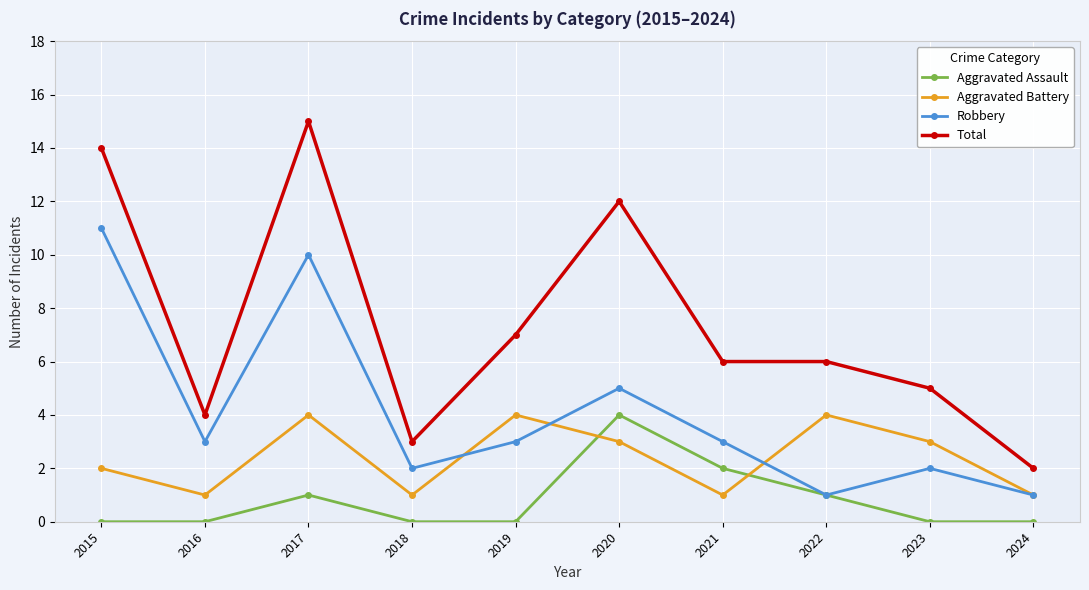

Does the chart have visible grid lines?

Yes